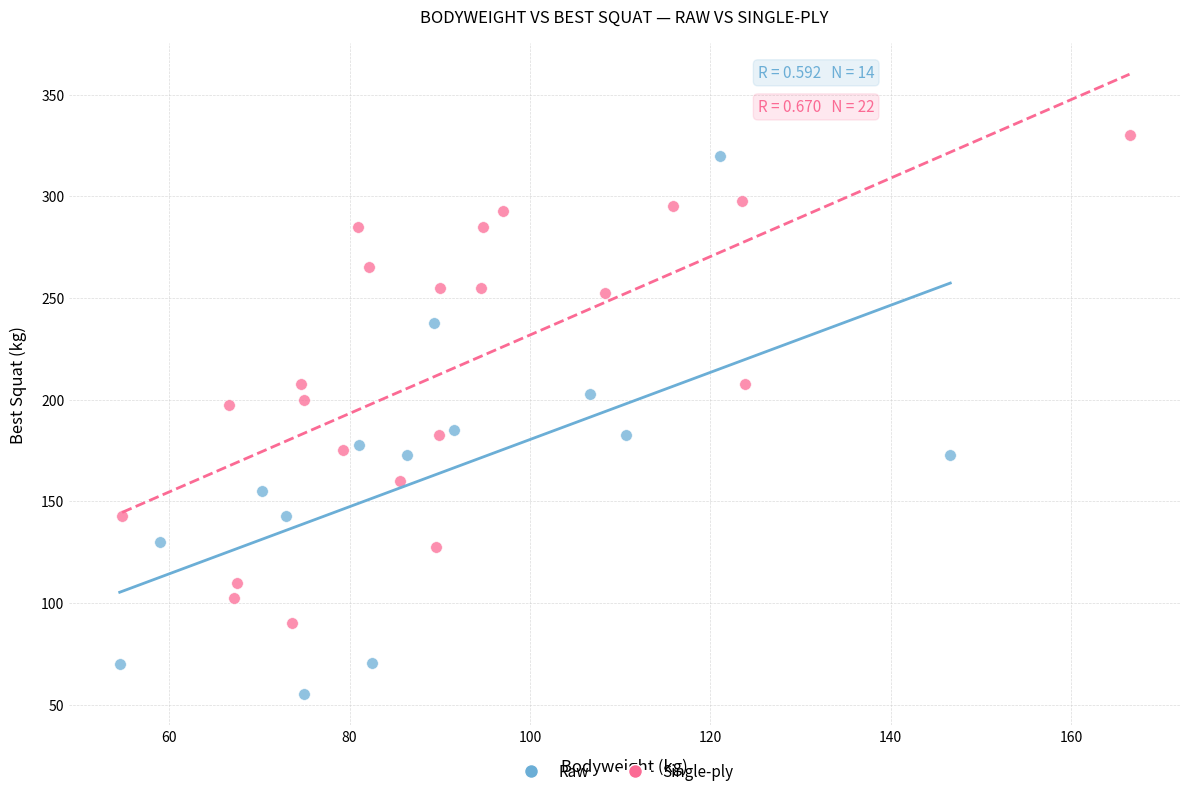

Which series has the largest Y range (max minus min)?

Raw